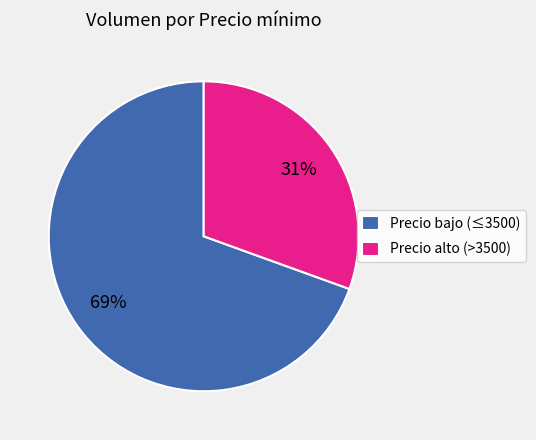

The Precio alto (>3500) slice represents 31% of the pie. True or false?

True